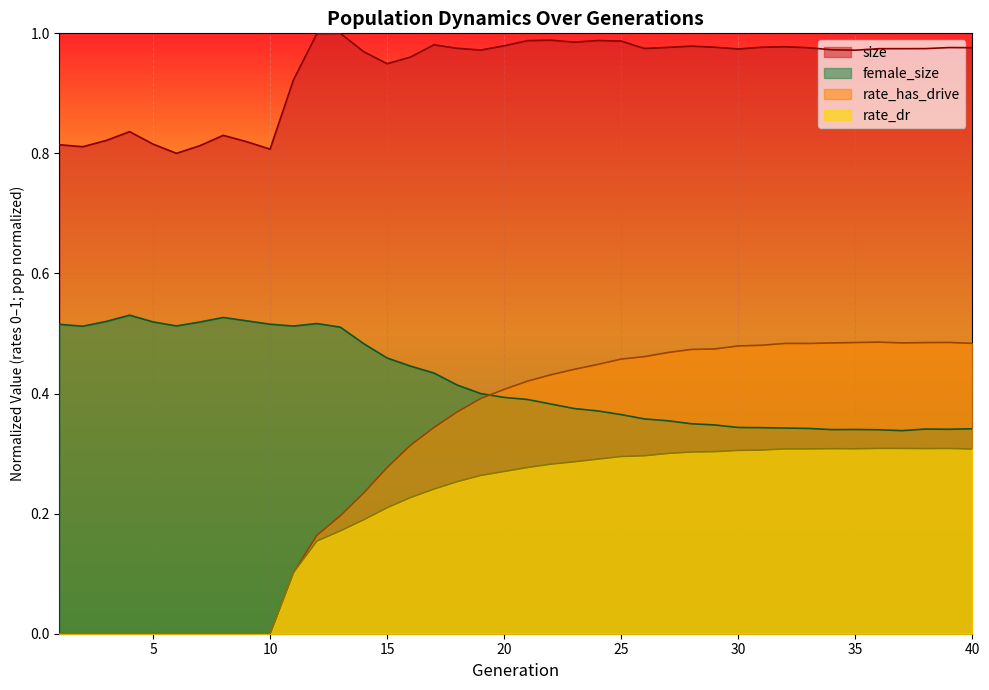

Which series has the largest total across all categories?

size